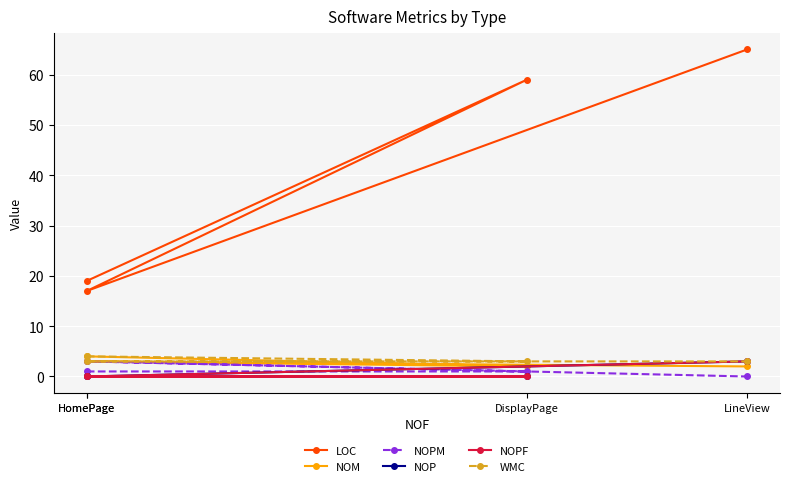

List the series in order of their peak value, lowest first.

NOPM, NOP, NOPF, NOM, WMC, LOC